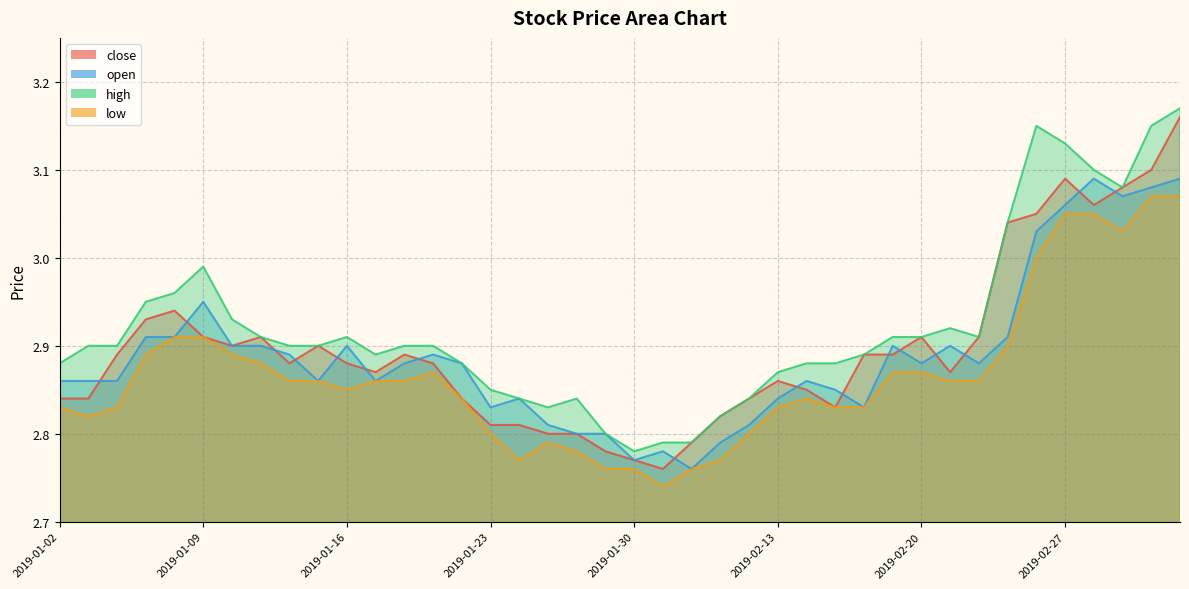

How many series are shown in this chart?

4